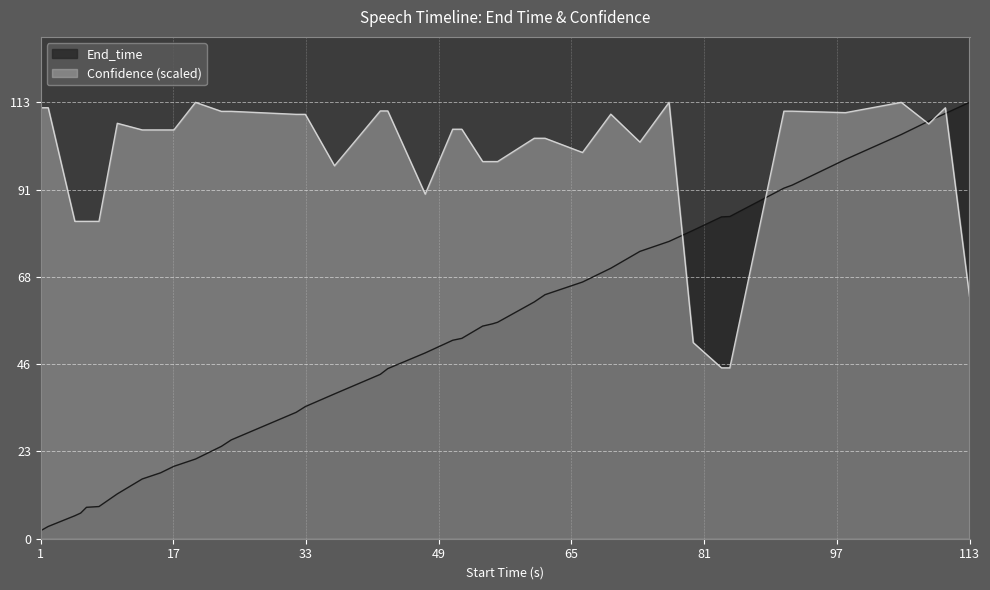

True or false: Confidence has a value of 51.2 at 79.6.

True